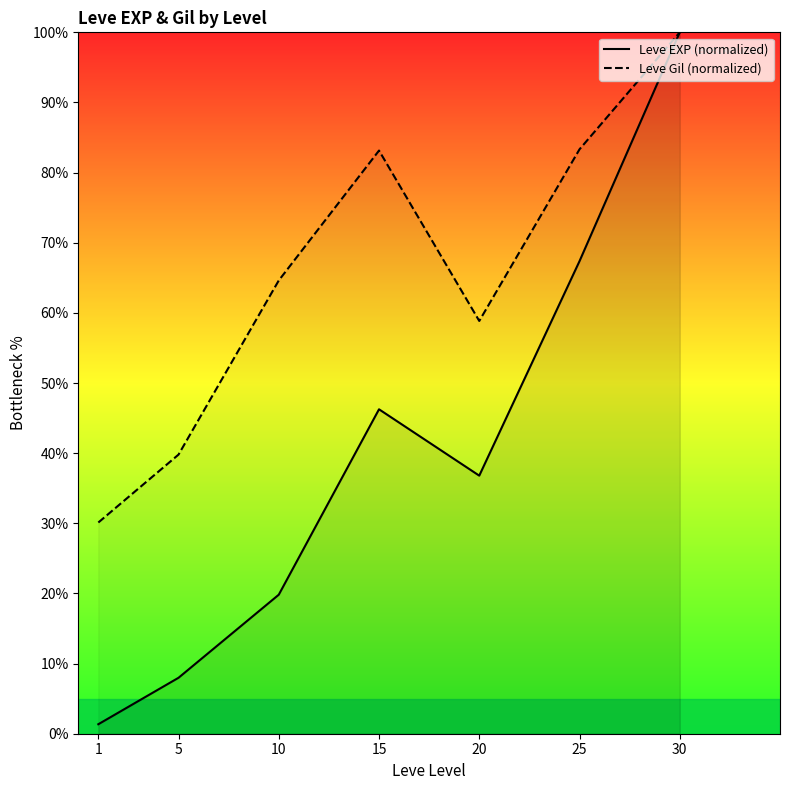

True or false: Leve EXP (normalized) has a value of 1.4 at 1.

True